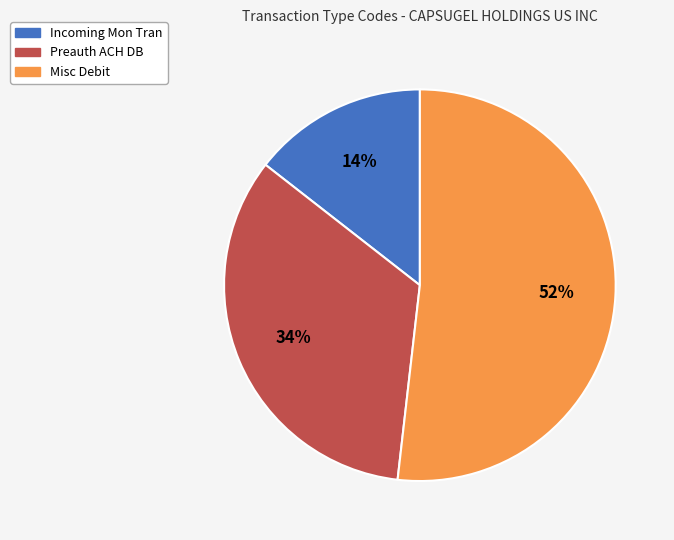

Does any single category account for the majority?

Yes